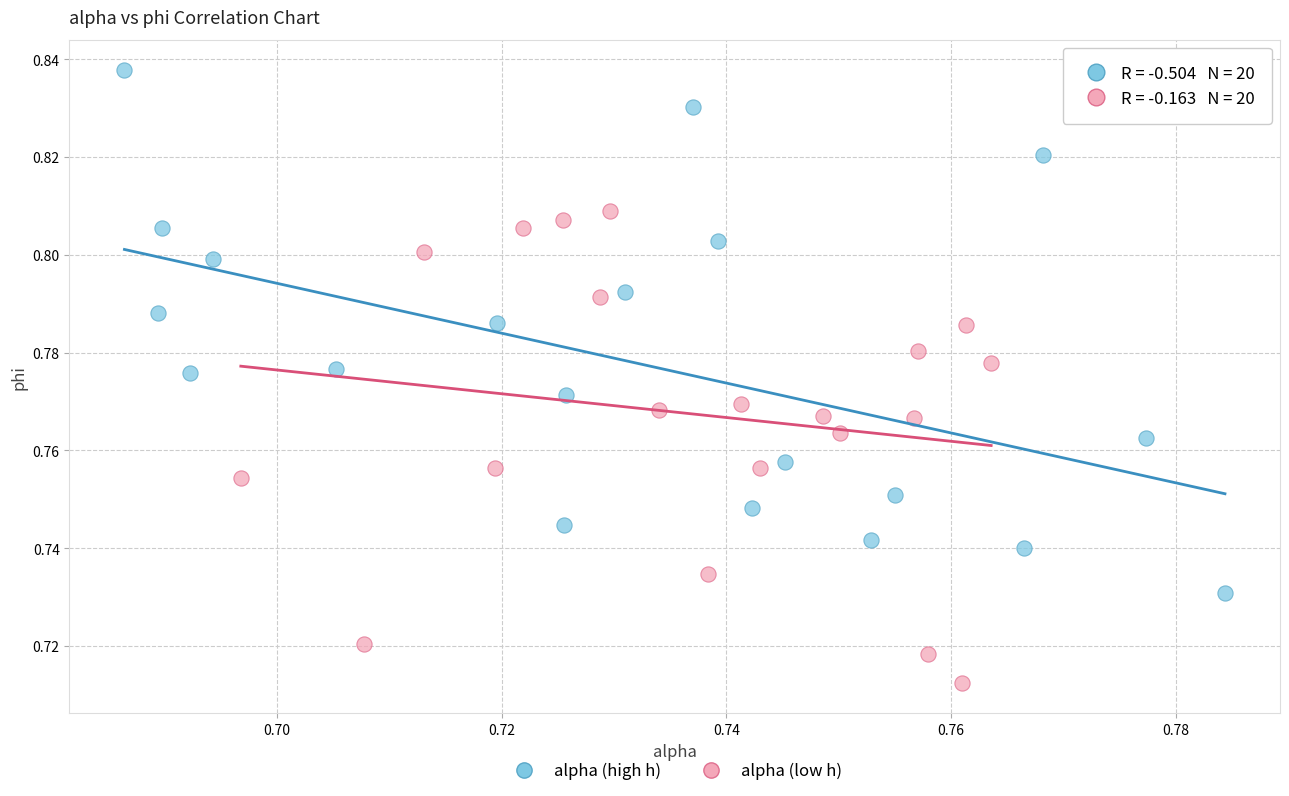

Which series has the largest Y range (max minus min)?

alpha (high h)